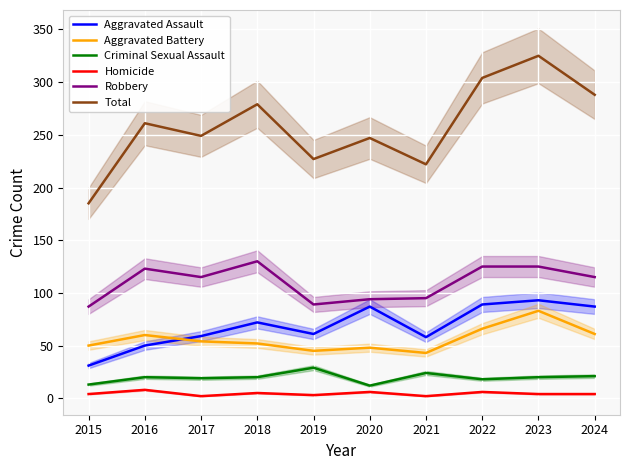

Which series has the largest range (max minus min)?

Total